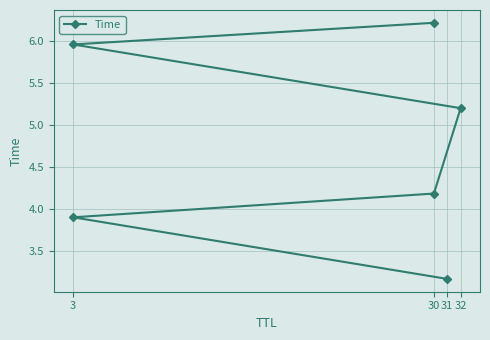

Reading left to right, extract all data points from this chart.

3.2	3.9	4.2	5.2	6.0	6.2